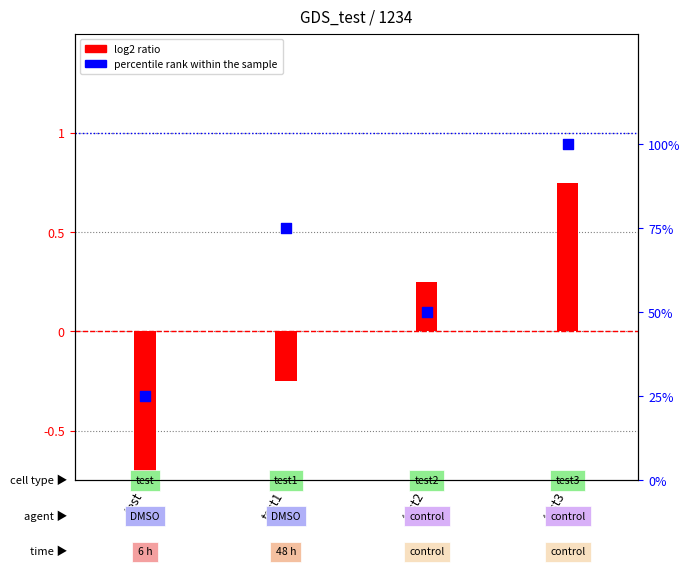

What is the total value across all series at test3?

1.8